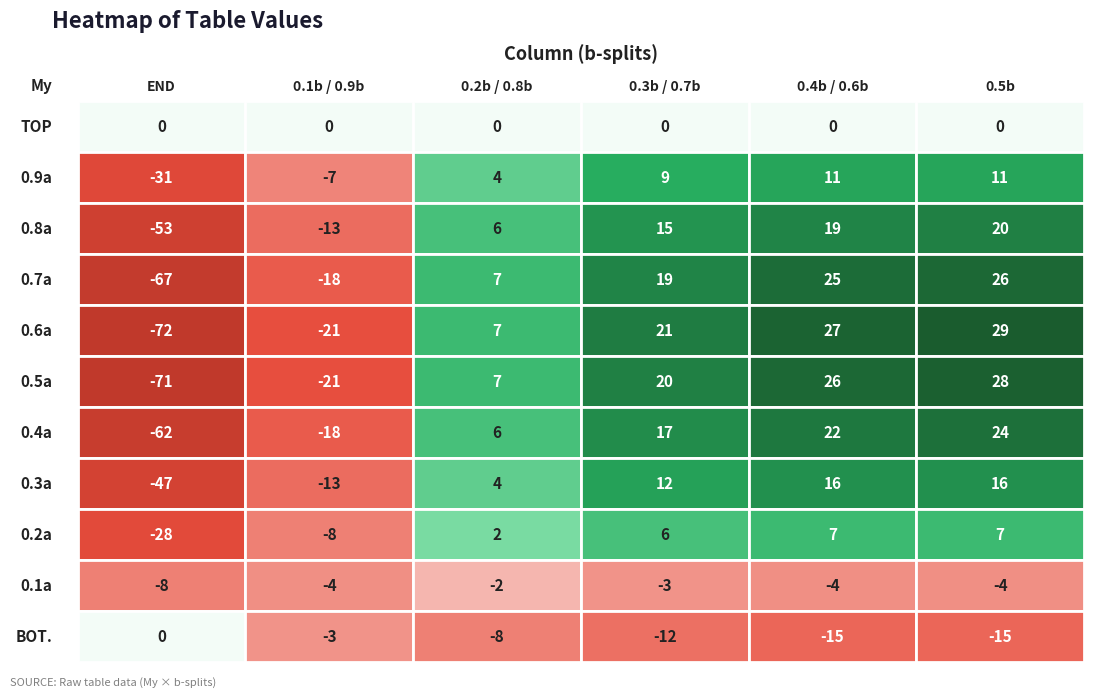

True or false: 0.9a has a value of 14 at 0.7a.

False